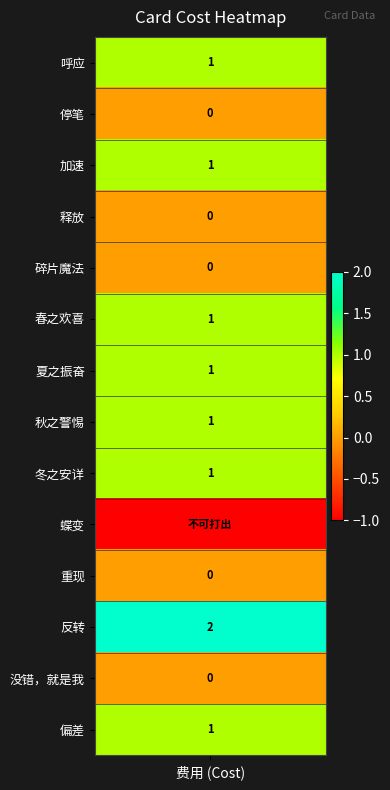

At which category does the chart reach its minimum across all series?

9